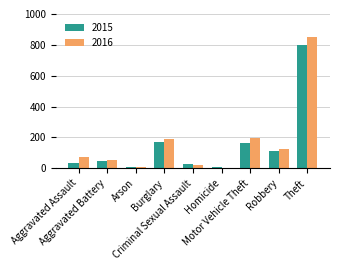

At which category is the sum across all series the highest?

Theft